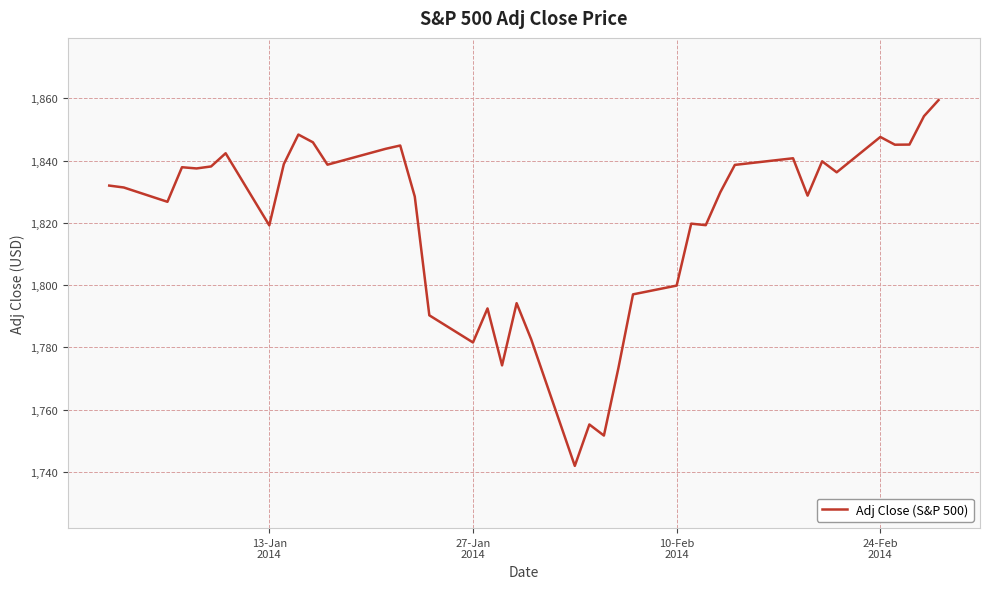

What is the smallest value displayed?

1741.9